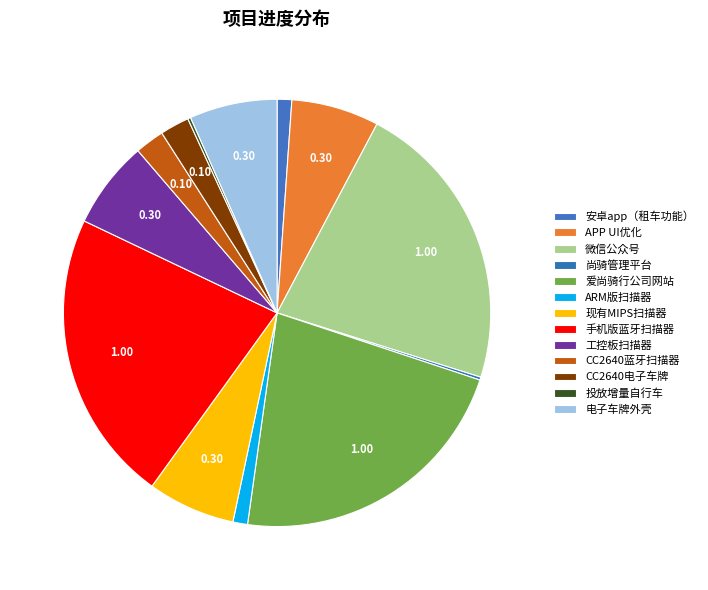

Is there a majority slice in this chart?

No